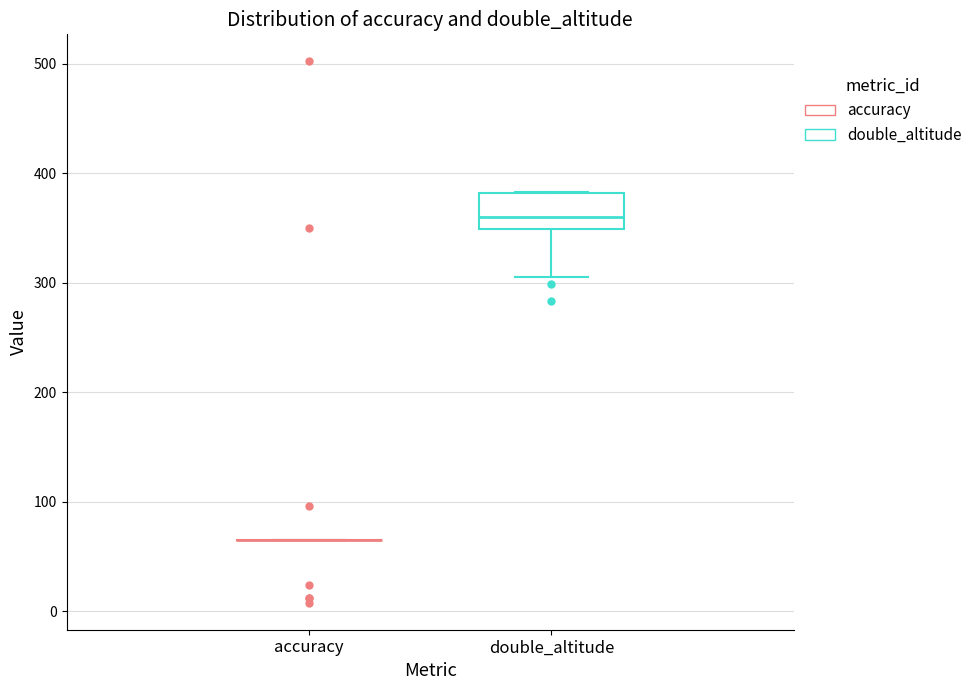

Which box is the tallest, from its lower edge to its upper edge?

double_altitude